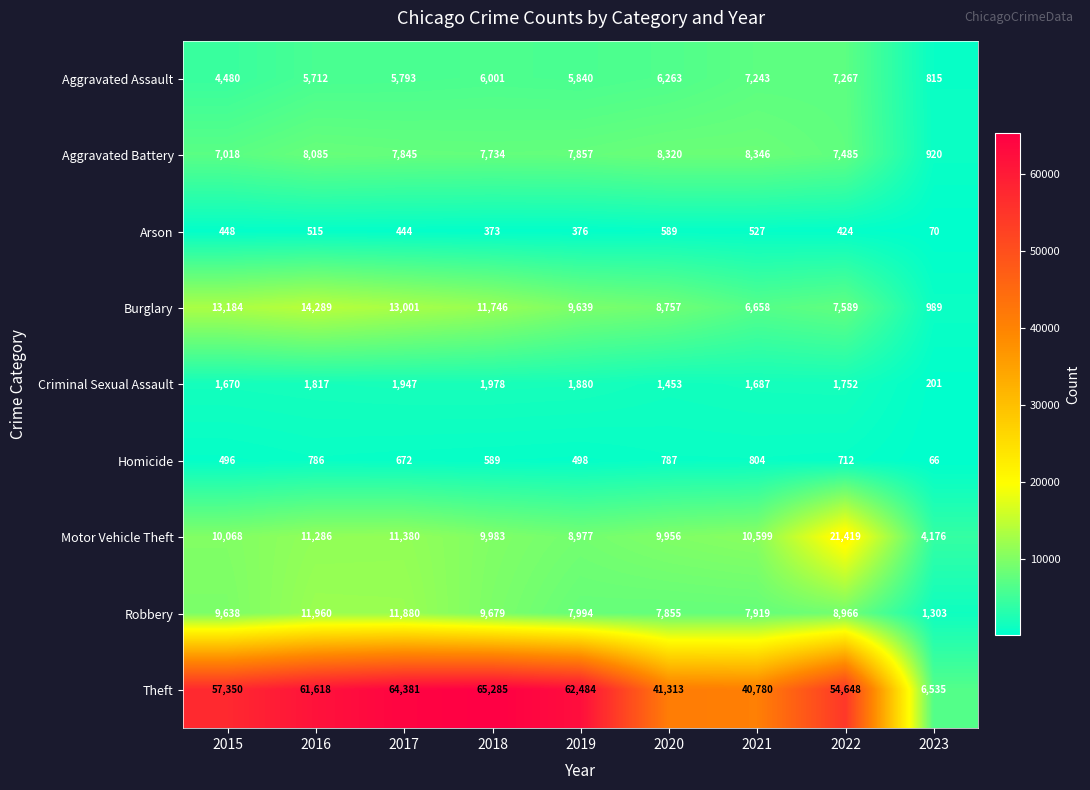

Rank the series by their maximum value, from lowest to highest.

Arson, Homicide, Criminal Sexual Assault, Aggravated Assault, Aggravated Battery, Robbery, Burglary, Motor Vehicle Theft, Theft